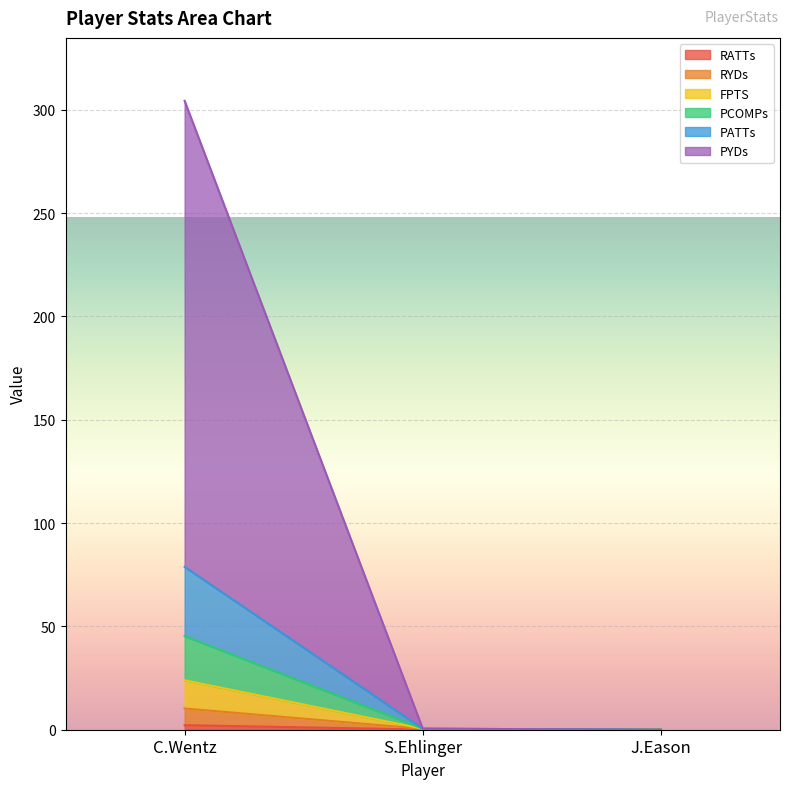

The FPTS series shows 0.0 at J.Eason. True or false?

True